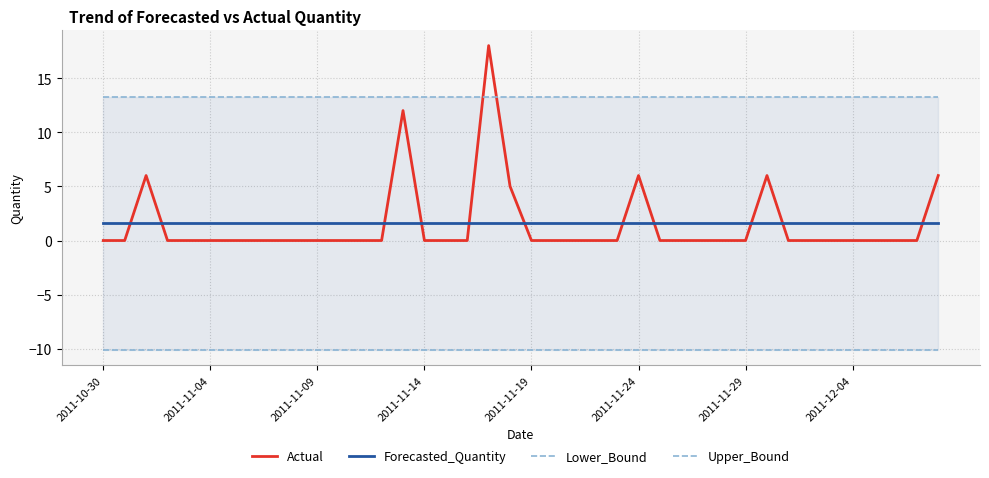

How many times do Forecasted_Quantity and Actual cross each other?

11